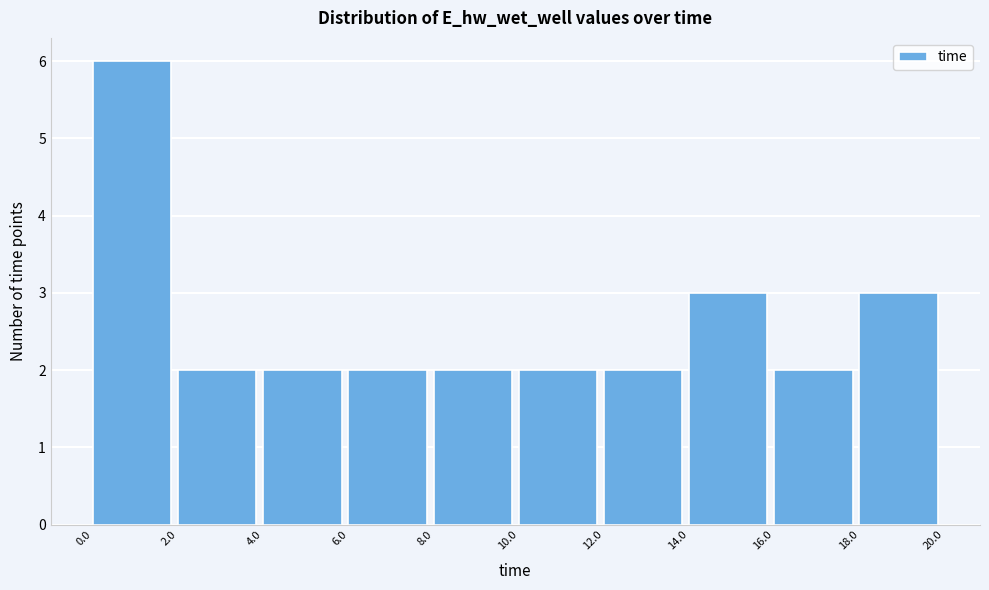

Reading left to right, list every bar in this chart as the range it spans on the x-axis followed by its height. The values are not printed on the chart, so give them approximately, as read against the axis.

0.0 to 2.0: 6
2.0 to 4.0: 2
4.0 to 6.0: 2
6.0 to 8.0: 2
8.0 to 10.0: 2
10.0 to 12.0: 2
12.0 to 14.0: 2
14.0 to 16.0: 3
16.0 to 18.0: 2
18.0 to 20.0: 3